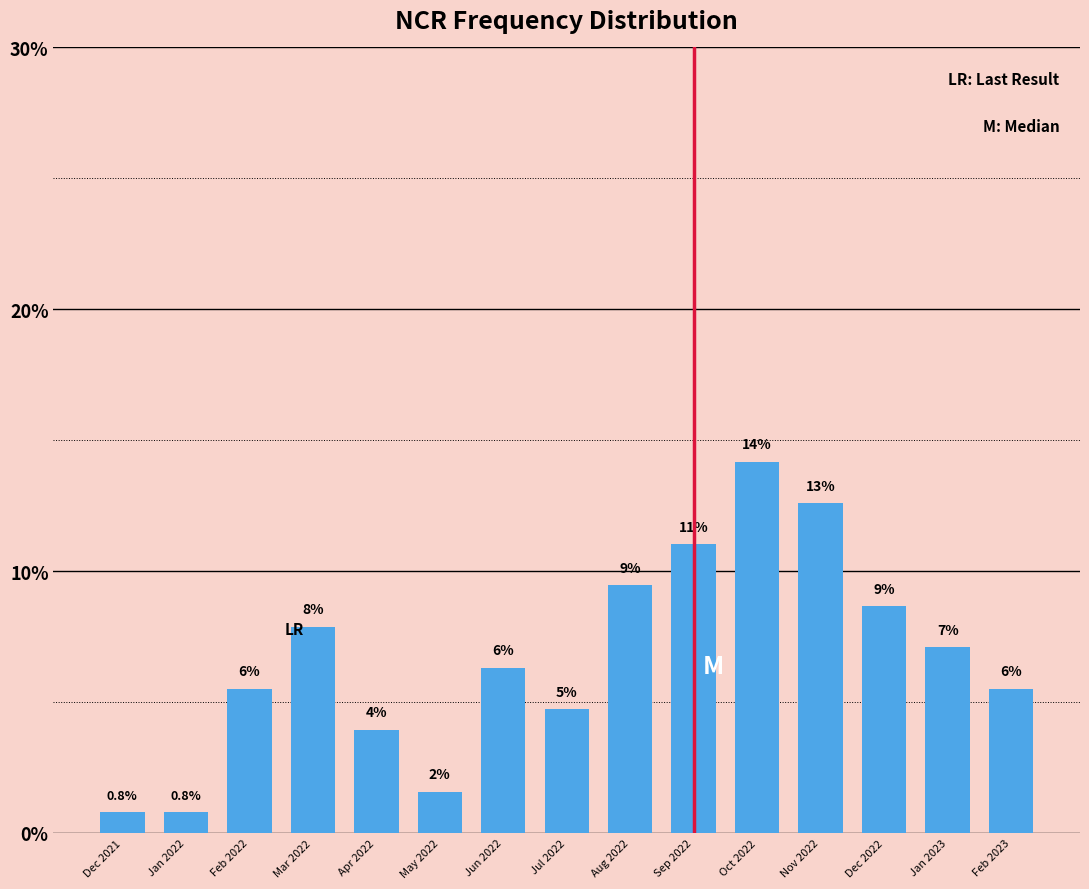

How many bars are there in total?

15